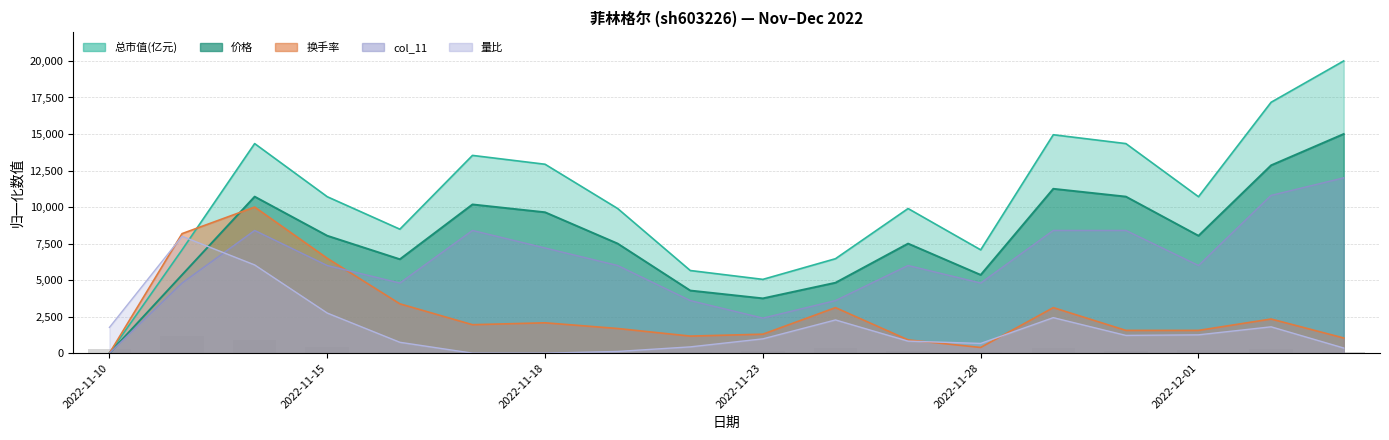

Count the number of data series in this chart.

5